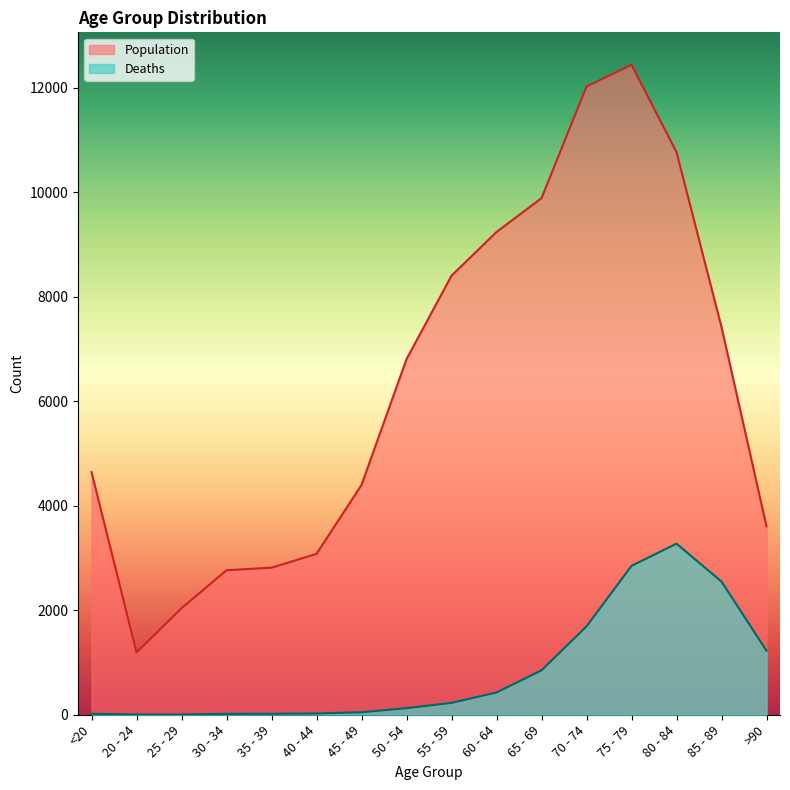

What is the label of the 8th point from the right?

55 - 59